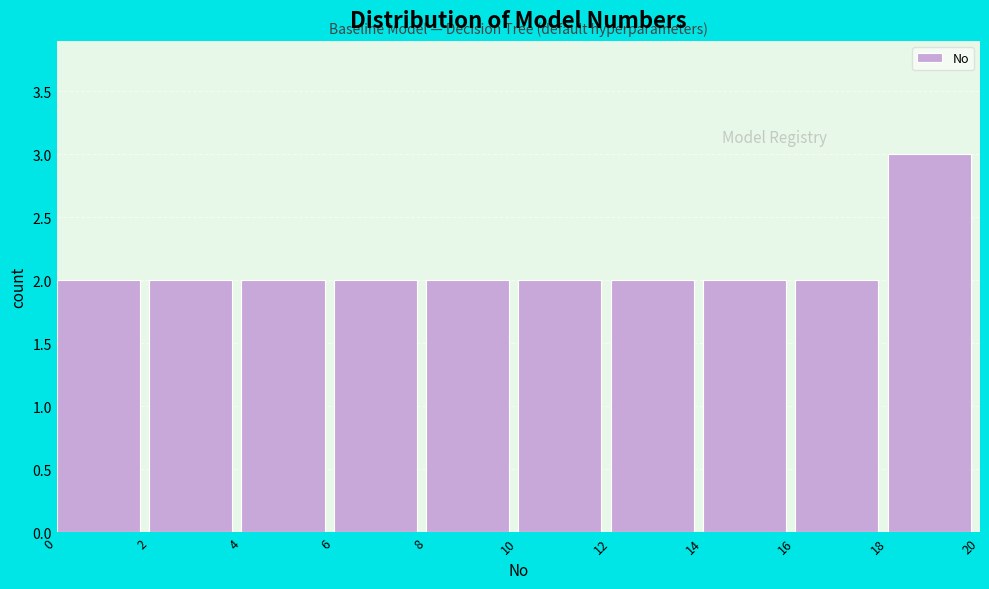

Reading left to right, list every bar in this chart as the range it spans on the x-axis followed by its height. The values are not printed on the chart, so give them approximately, as read against the axis.

0 to 2: 2
2 to 4: 2
4 to 6: 2
6 to 8: 2
8 to 10: 2
10 to 12: 2
12 to 14: 2
14 to 16: 2
16 to 18: 2
18 to 20: 3